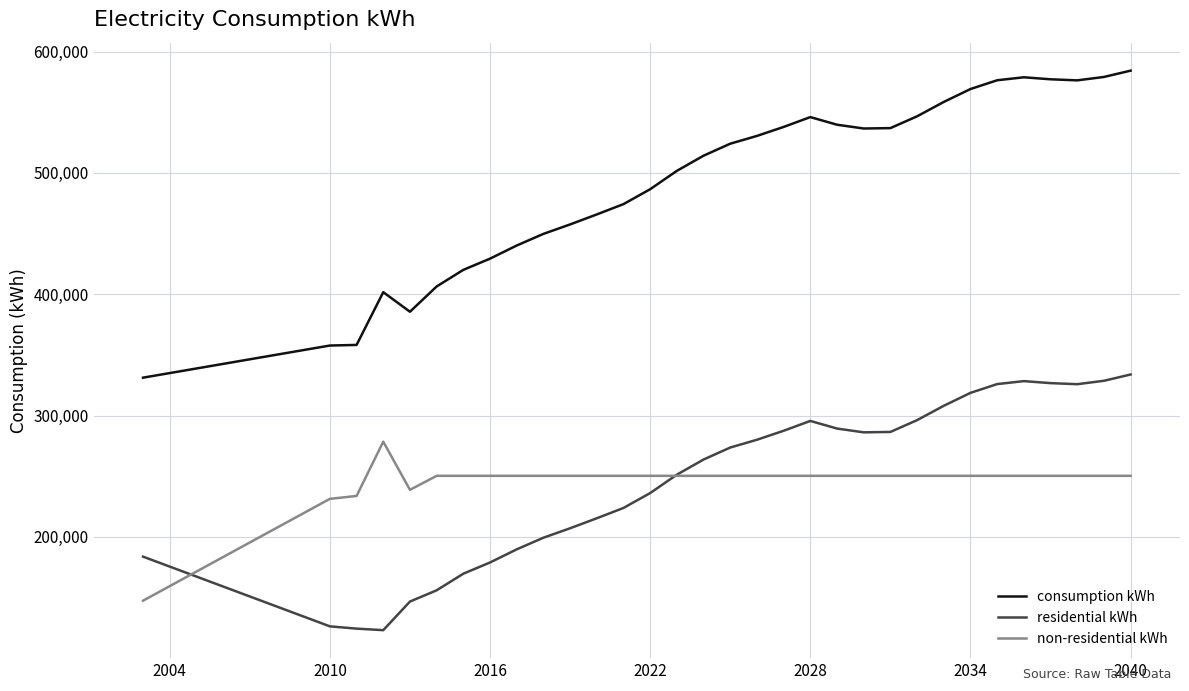

Which series has the largest total across all categories?

consumption kWh